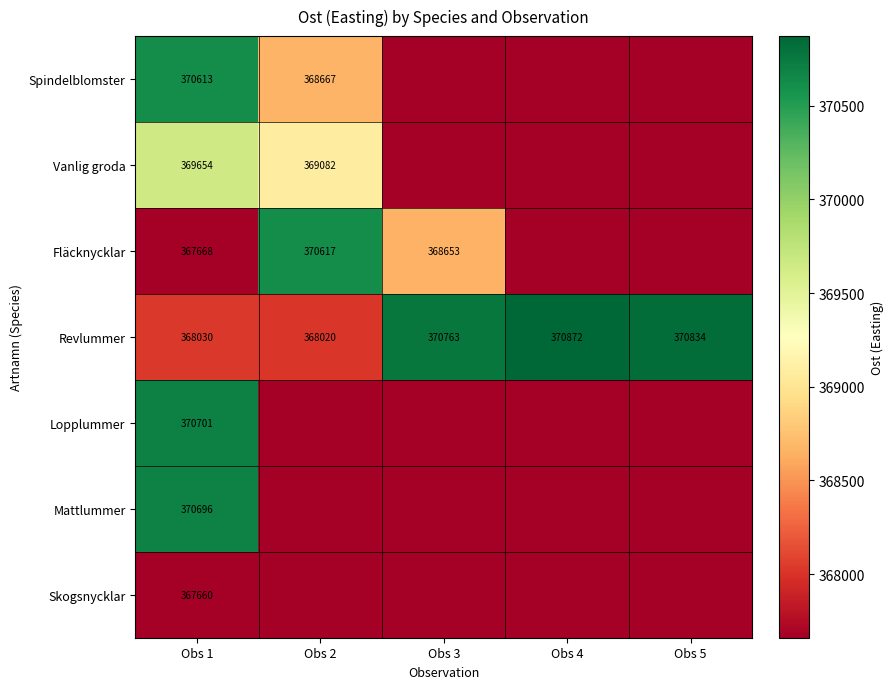

How many categories are shown in the chart?

5